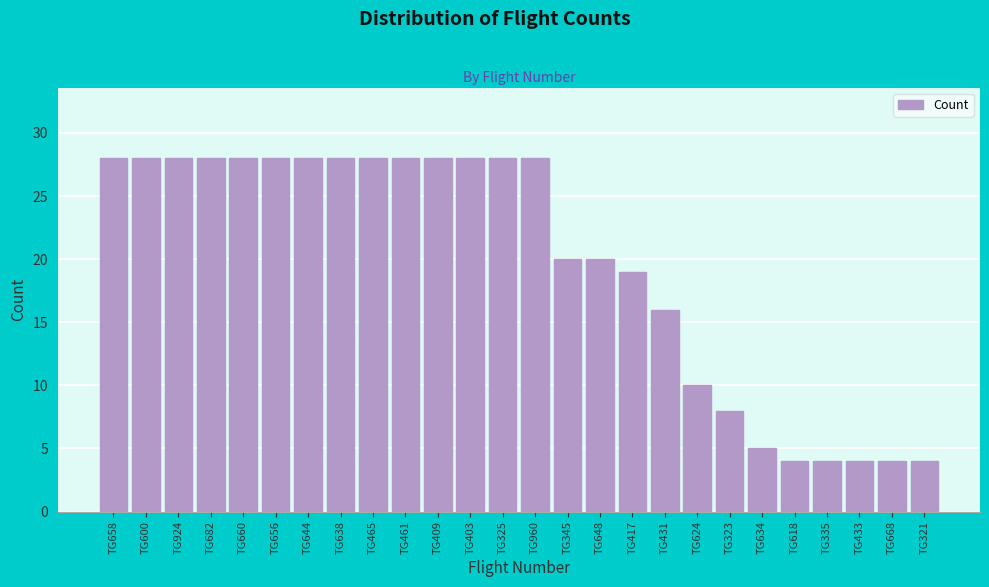

Reading left to right, what are all the values shown in this chart?

TG658=28	TG600=28	TG924=28	TG682=28	TG660=28	TG656=28	TG644=28	TG638=28	TG465=28	TG461=28	TG409=28	TG403=28	TG325=28	TG960=28	TG345=20	TG648=20	TG417=19	TG431=16	TG624=10	TG323=8	TG634=5	TG618=4	TG335=4	TG433=4	TG668=4	TG321=4